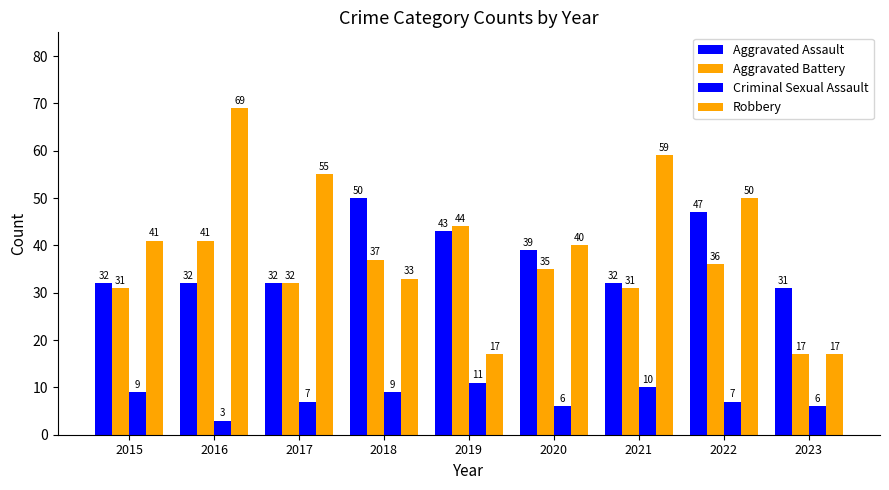

How many data points in Robbery are less than 41?

4